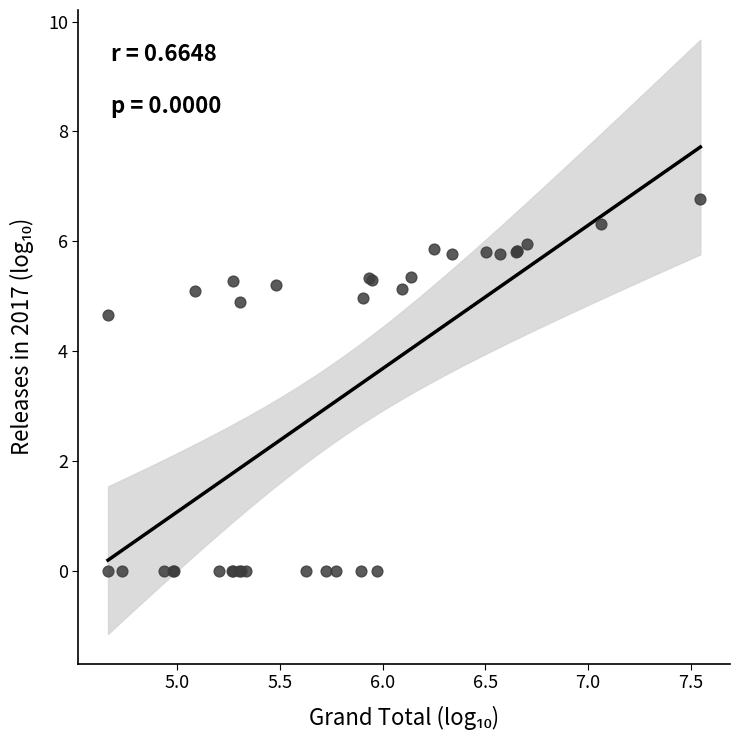

What Y value in the scatter plot is closest to 3?

4.7